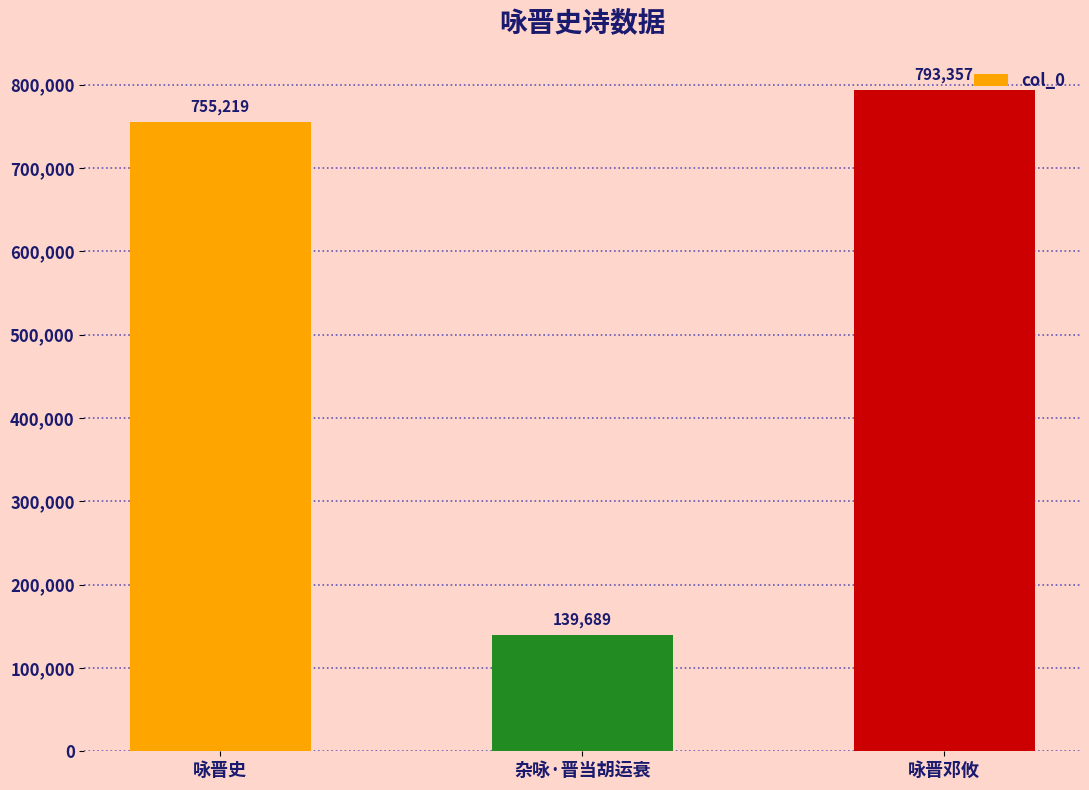

The chart shows a value of 755219 at 咏晋史. True or false?

True